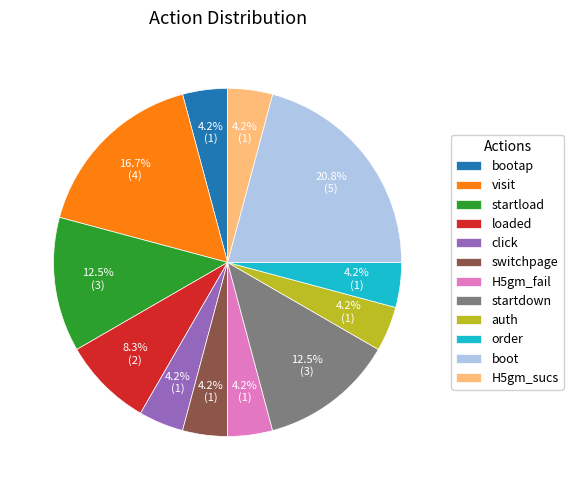

To the nearest percent, what percentage of the pie is switchpage?

4%